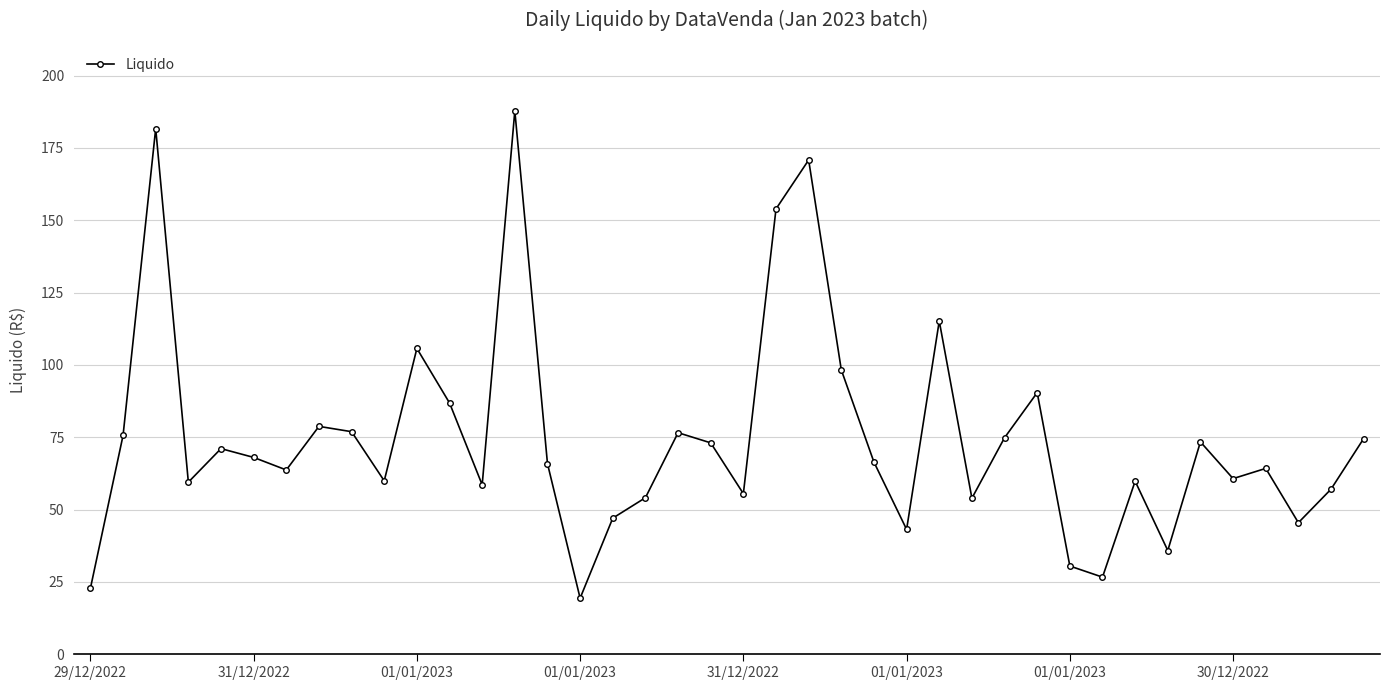

What is the maximum value shown in the chart?

187.8